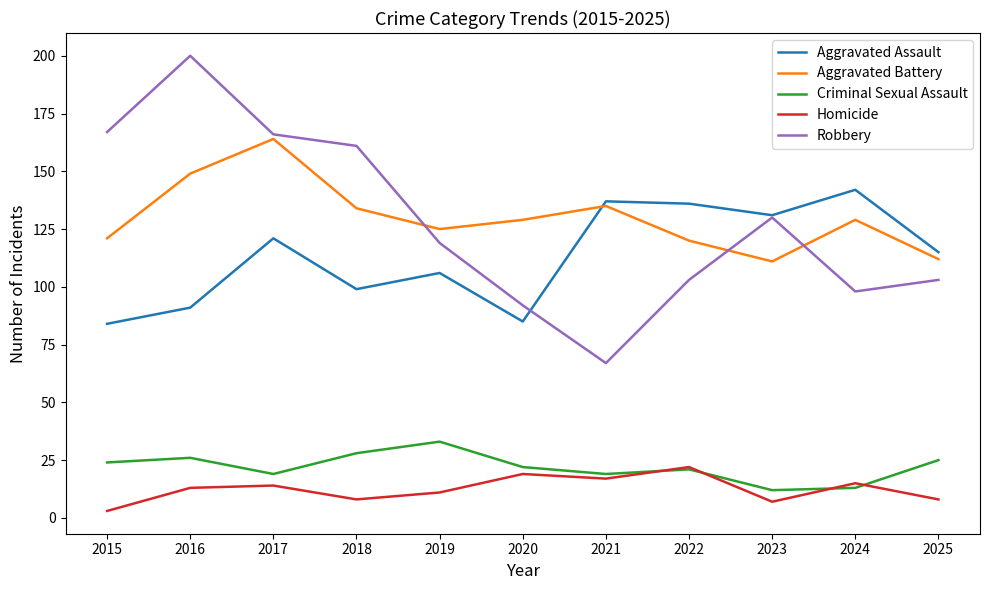

Which series has the largest range (max minus min)?

Robbery